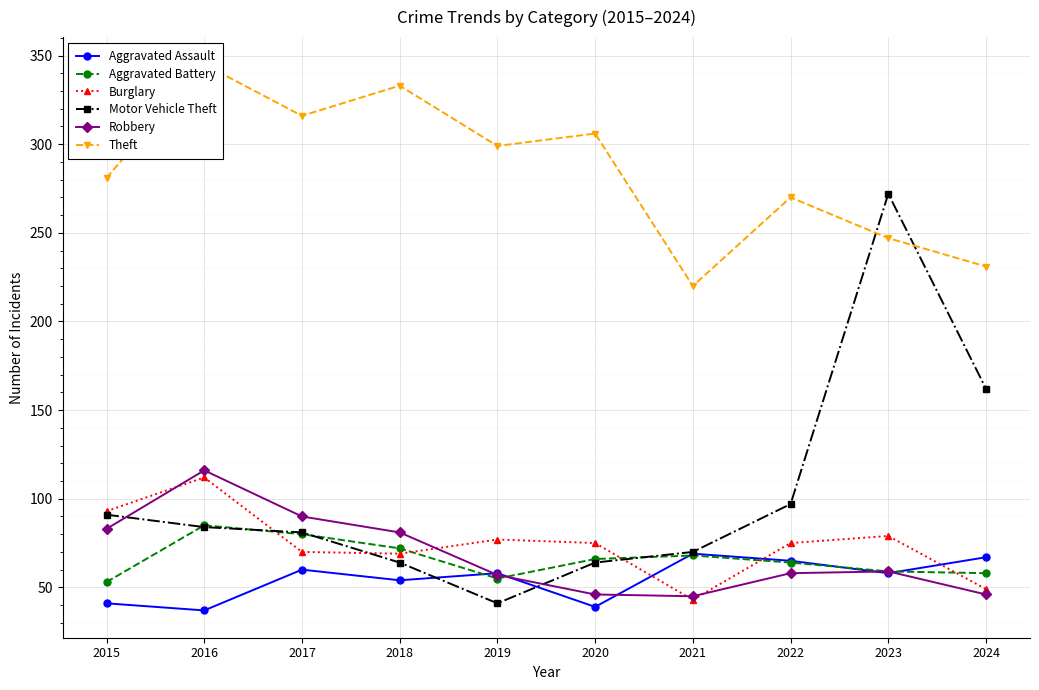

Reading left to right, what are all the values shown in this chart?

Aggravated Assault: 41	37	60	54	58	39	69	65	58	67
Aggravated Battery: 53	85	80	72	55	66	68	64	59	58
Burglary: 93	112	70	69	77	75	43	75	79	49
Motor Vehicle Theft: 91	84	81	64	41	64	70	97	272	162
Robbery: 83	116	90	81	57	46	45	58	59	46
Theft: 281	345	316	333	299	306	220	270	247	231